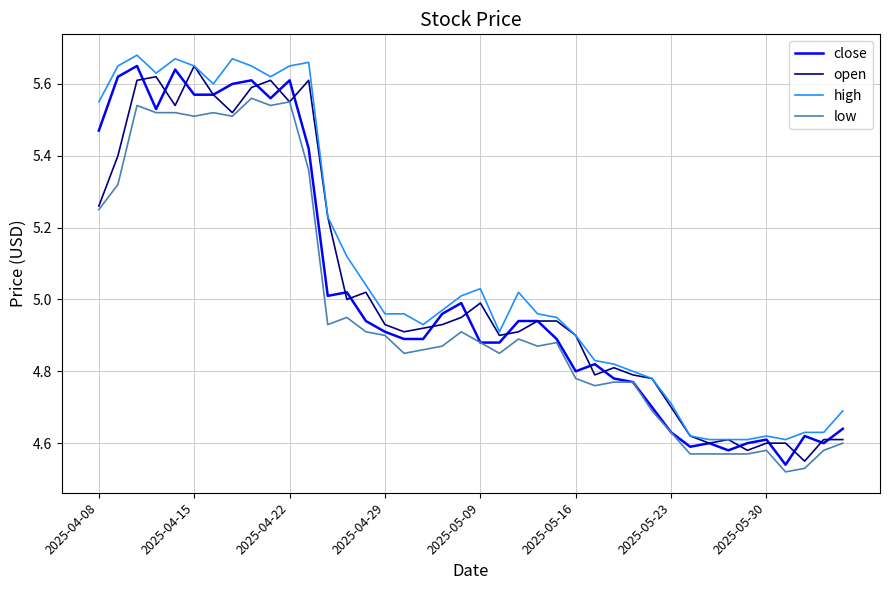

What is the difference between the maximum and minimum values in the close series?

1.1